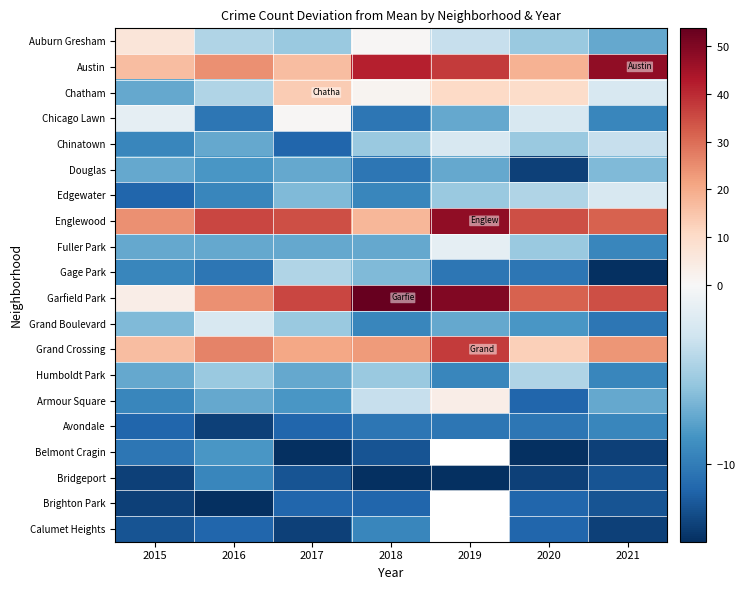

The value of Englewood at 2015 is 16.7. True or false?

False